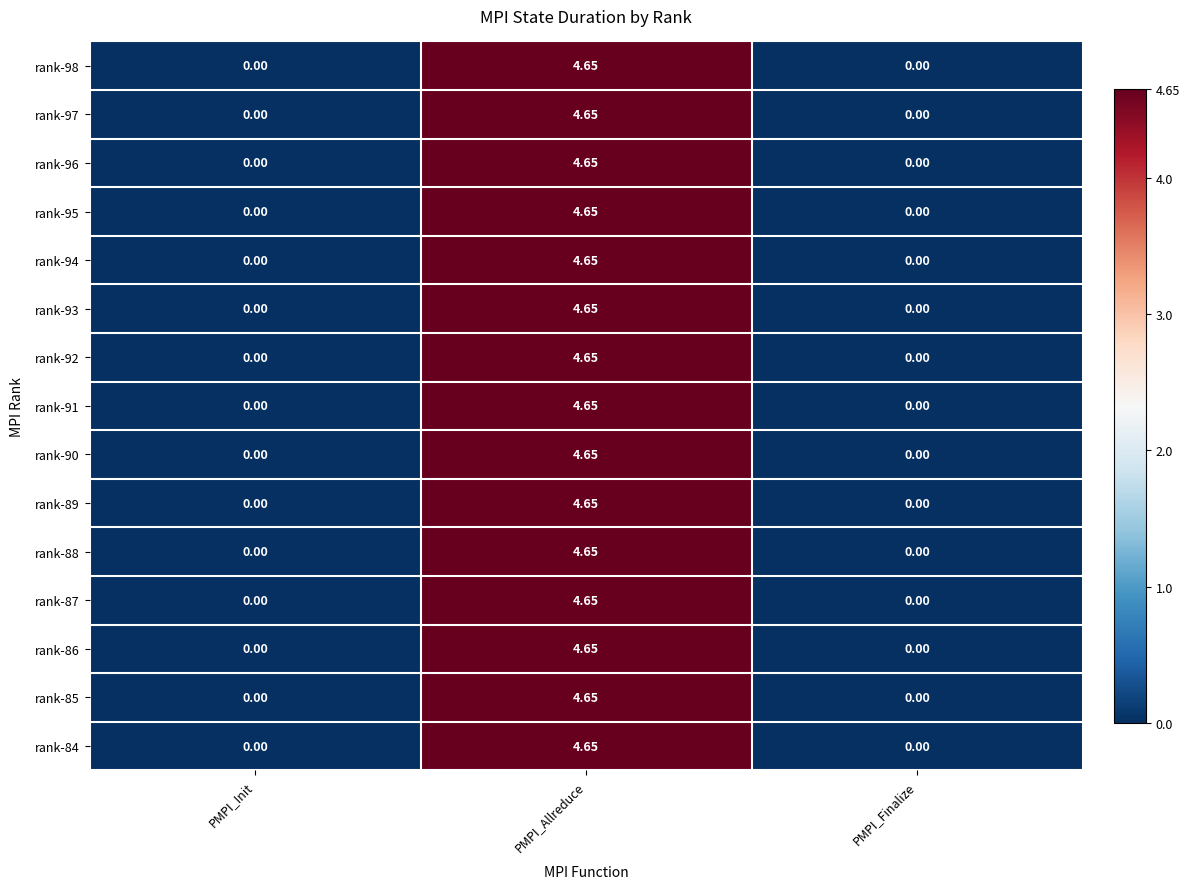

Which category has the highest value in the rank-86 series?

PMPI_Allreduce